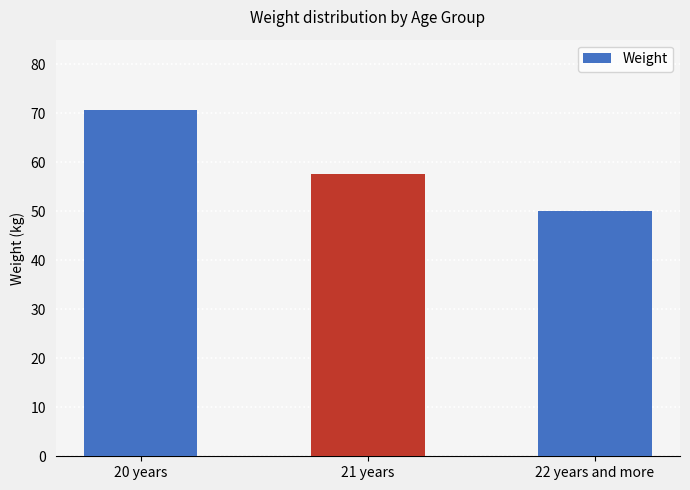

What is the average value?

59.4